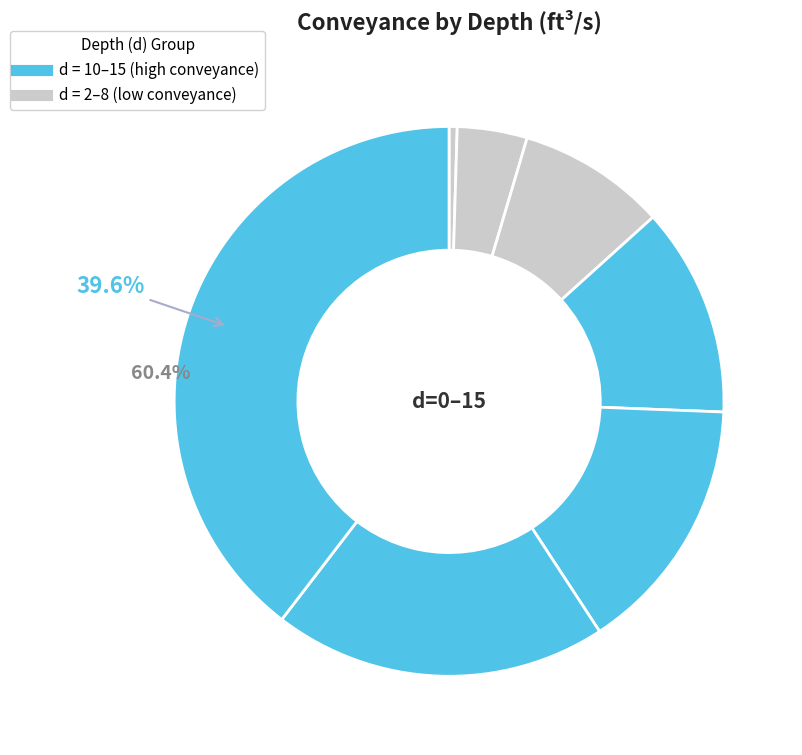

To the nearest percent, what percentage of the pie is 12?

20%